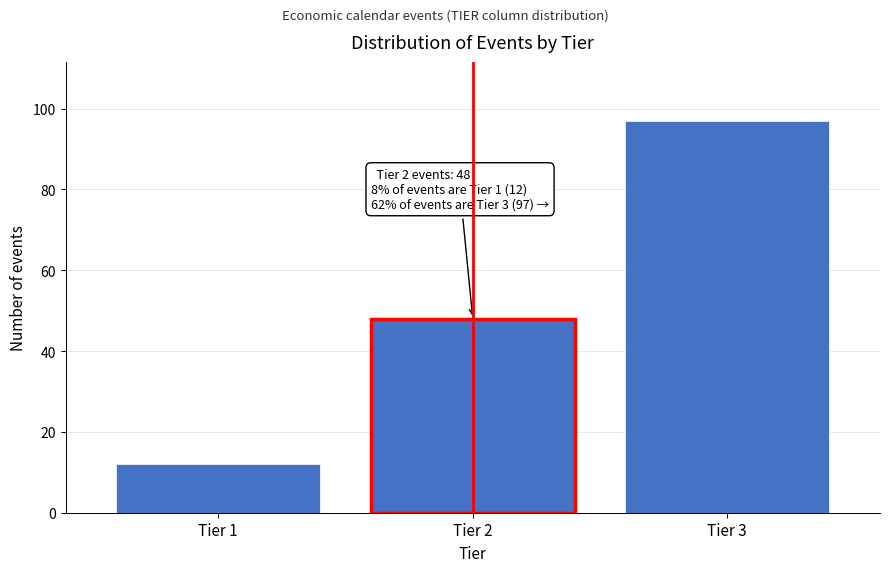

Reading left to right, transcribe all the data shown in this chart.

12	48	97